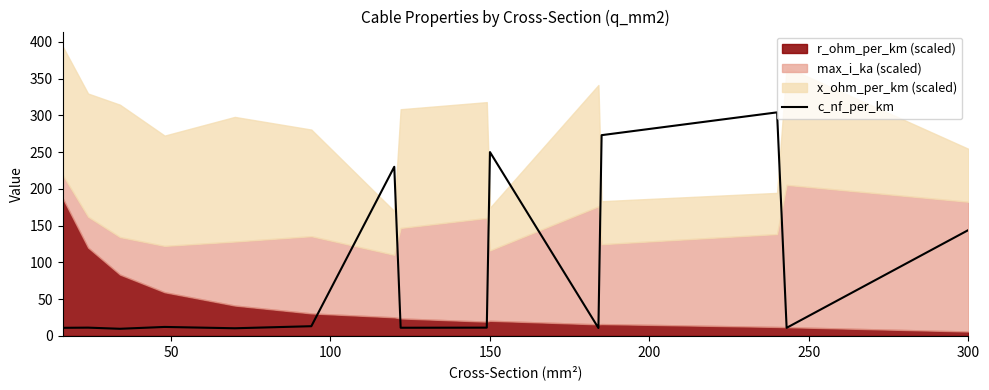

What is the greatest value displayed?

304.0